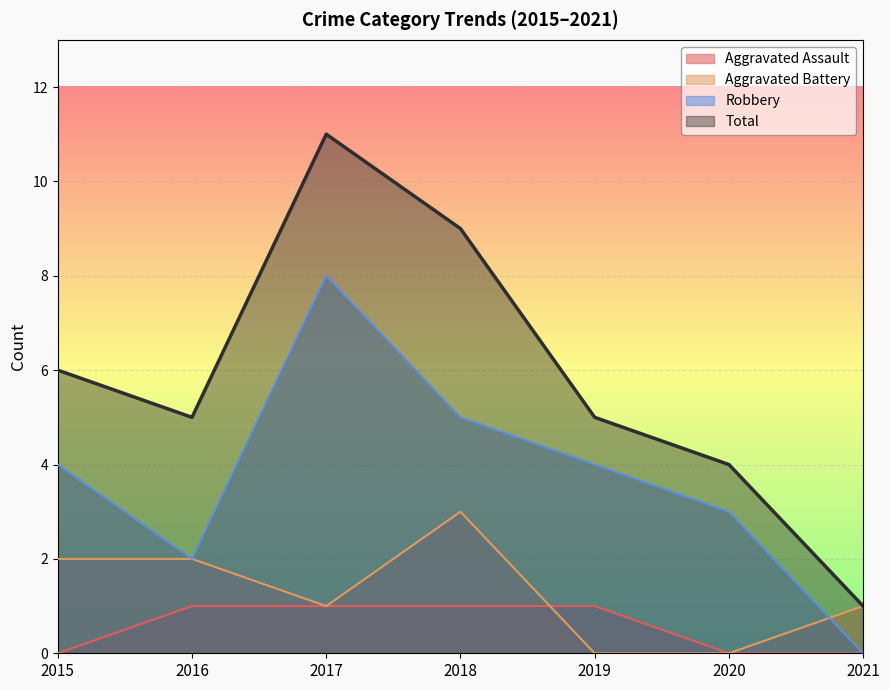

How many series are shown in this chart?

4